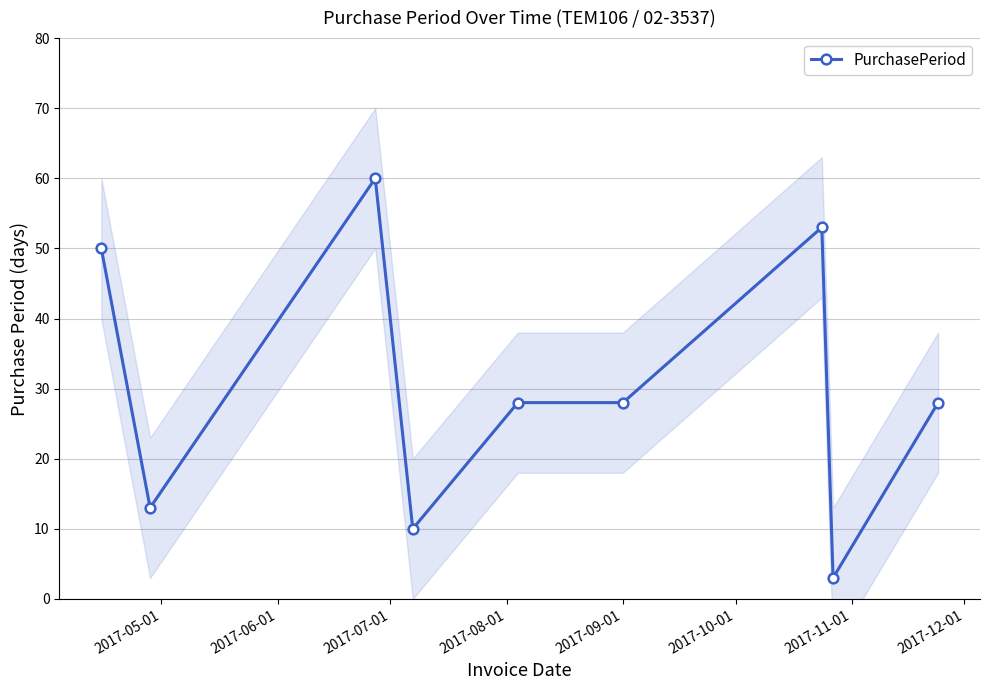

What is the highest value of the PurchasePeriod series?

60